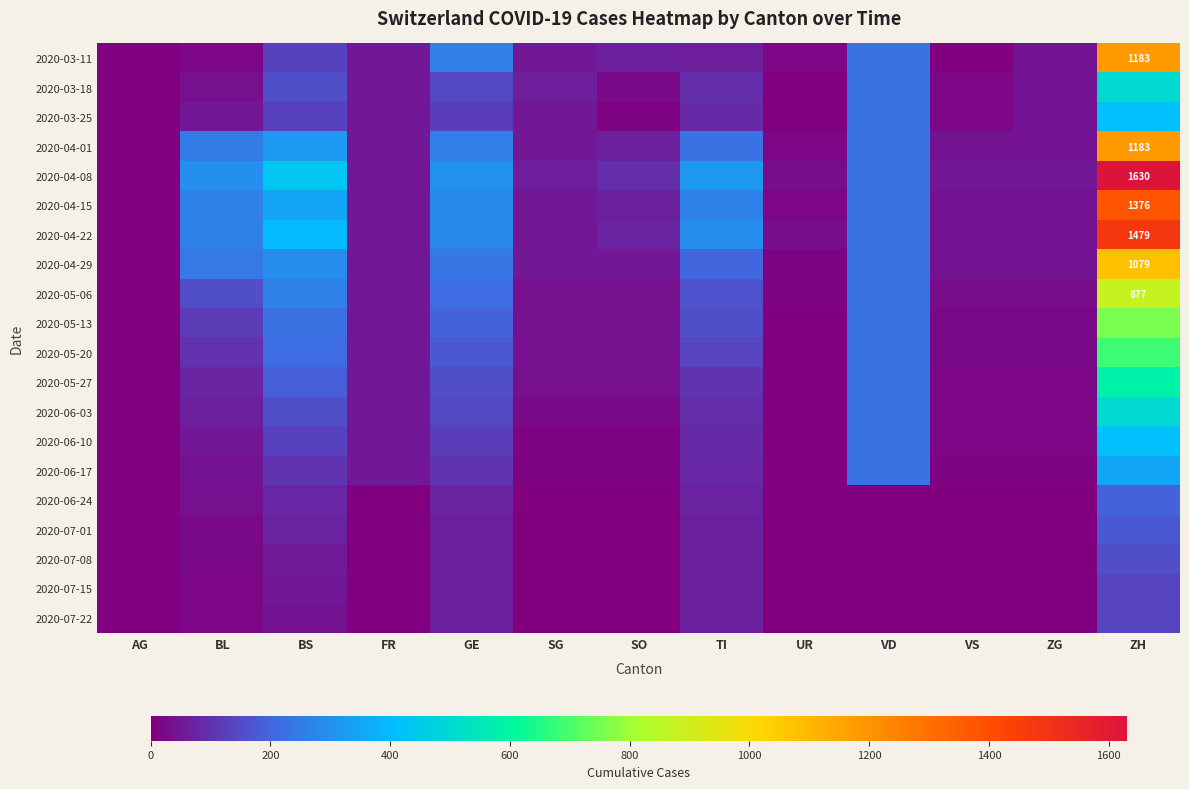

Which has a higher value, FR or BL?

FR